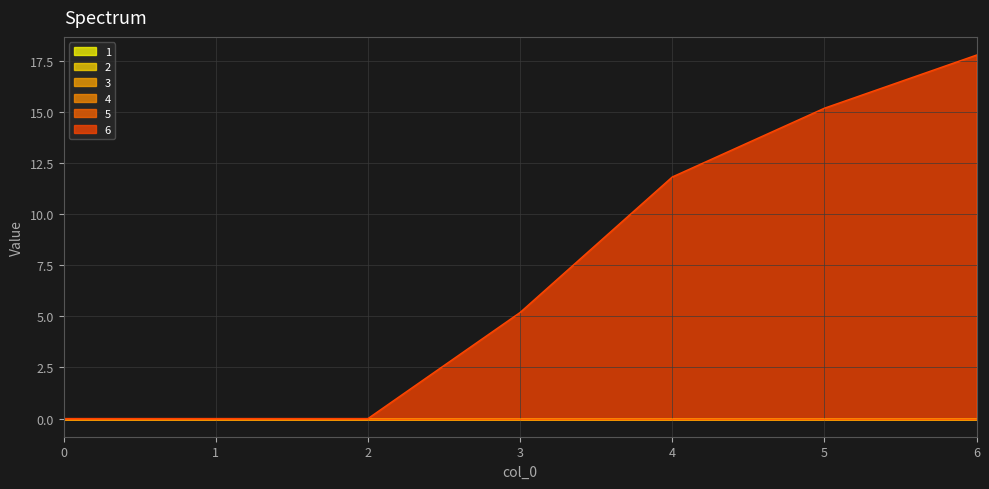

What is the sum of the 6 values at 6 and 2?

17.8